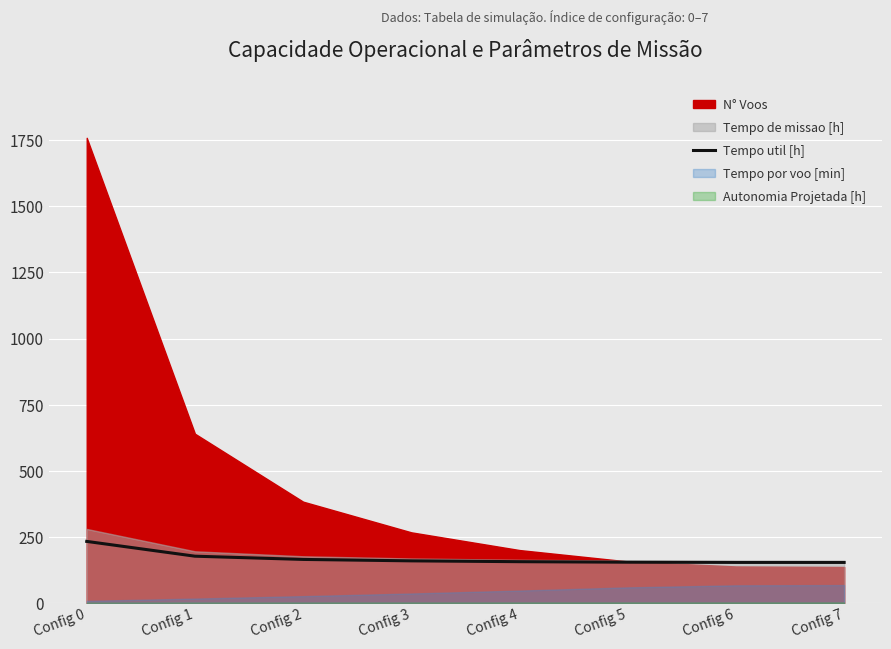

What is the maximum value for Tempo util [h]?

232.7